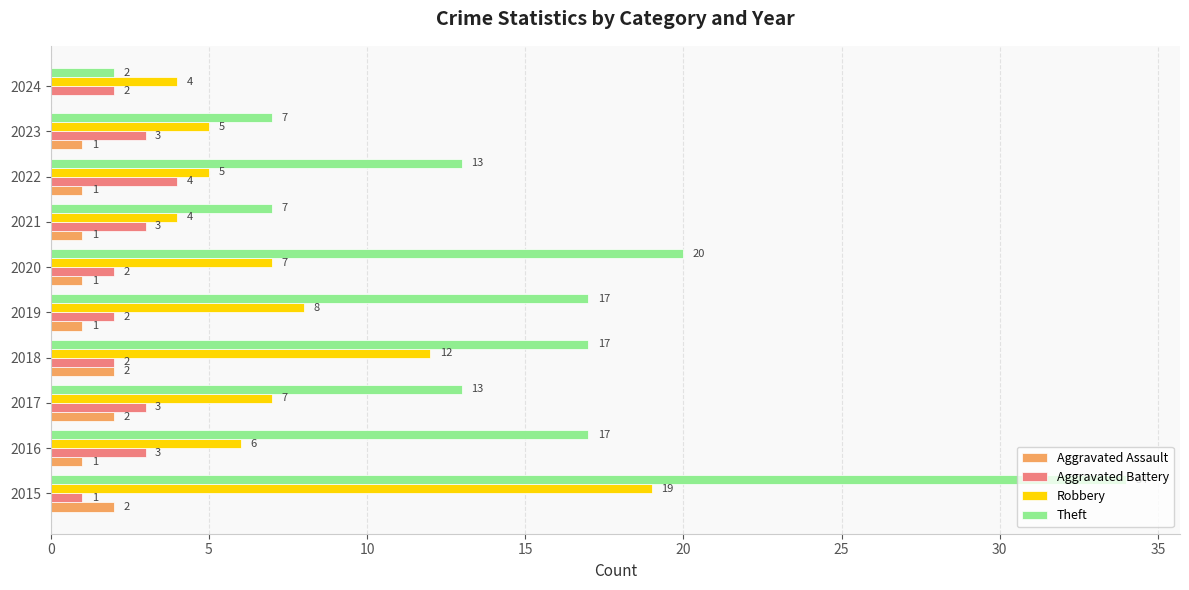

Is it true that Robbery equals 8 at 2022?

False